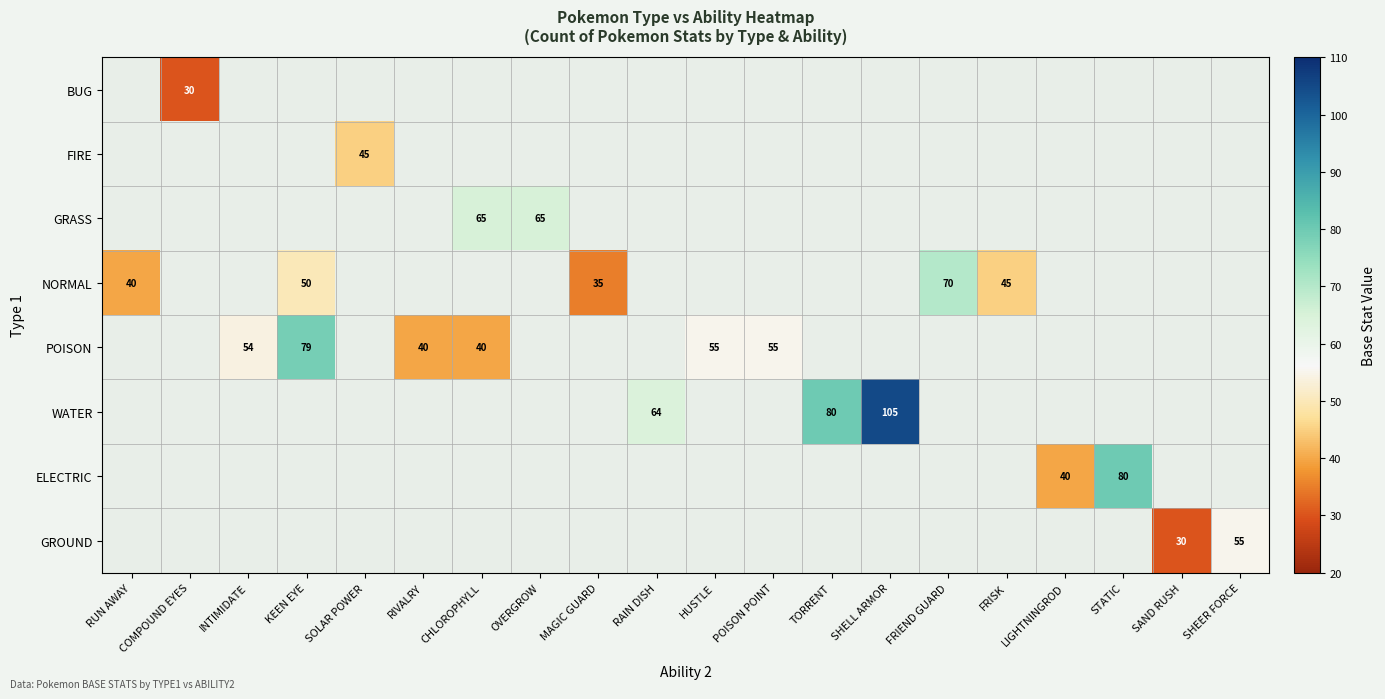

Between SHEER FORCE and STATIC, which is larger?

STATIC